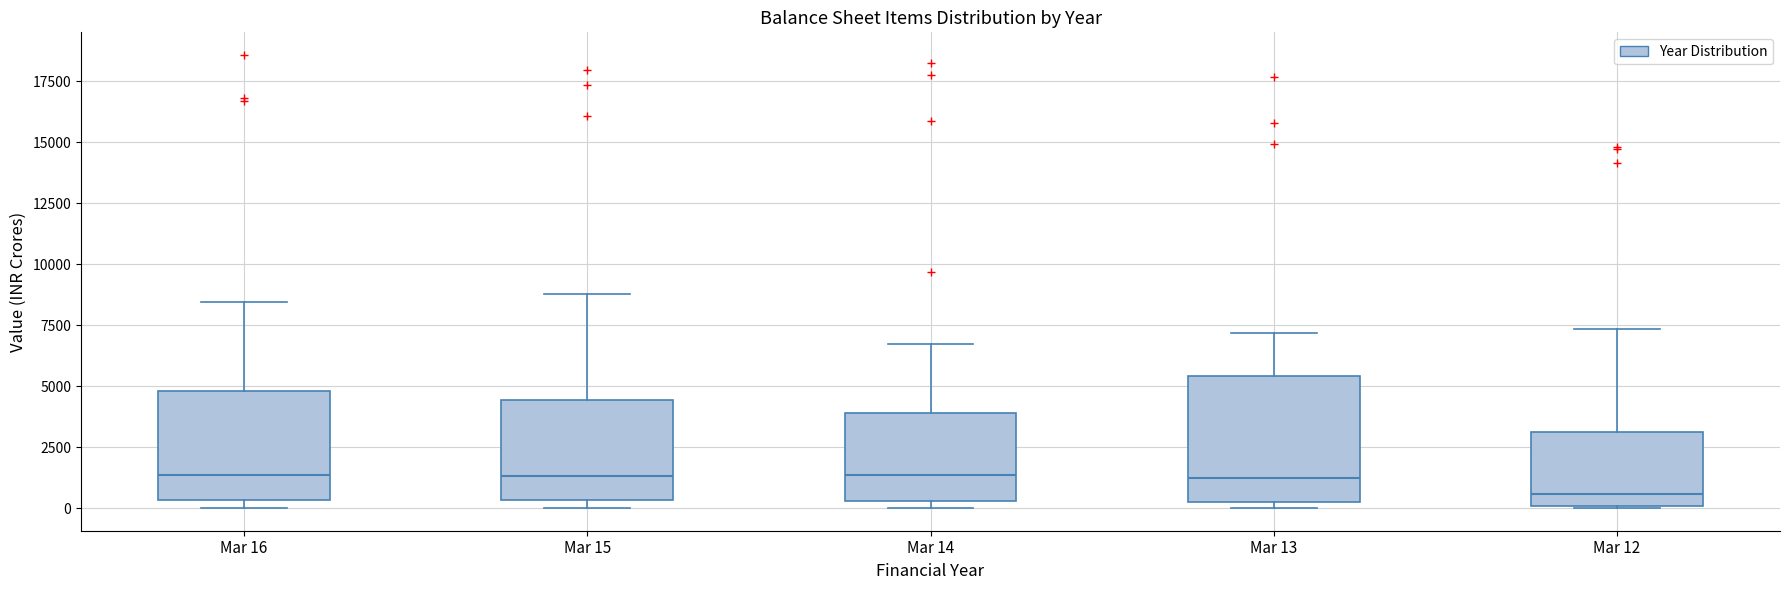

Where does the upper whisker of the box for Mar 12 end on the y-axis? The values are not printed on the chart, so give them approximately, as read against the axis.

7500